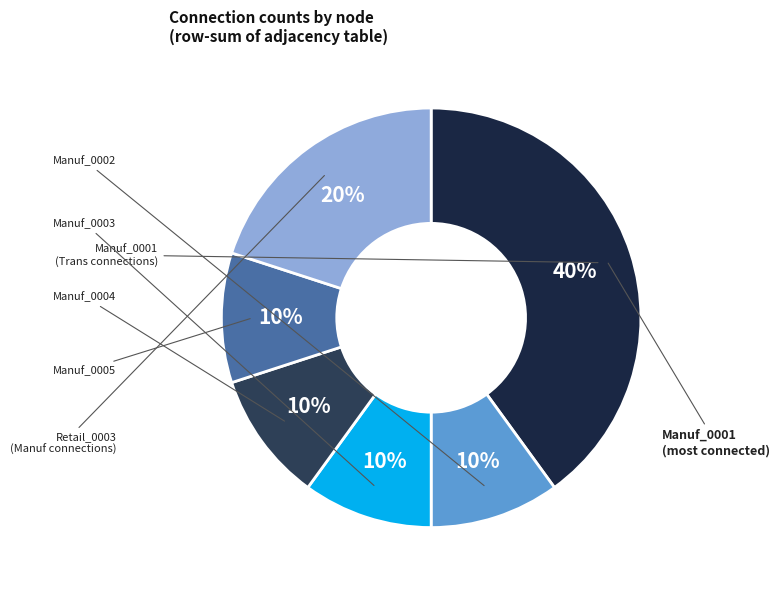

Rank the categories by value from lowest to highest.

Manuf_0002, Manuf_0003, Manuf_0004, Manuf_0005, Retail_0003, Manuf_0001